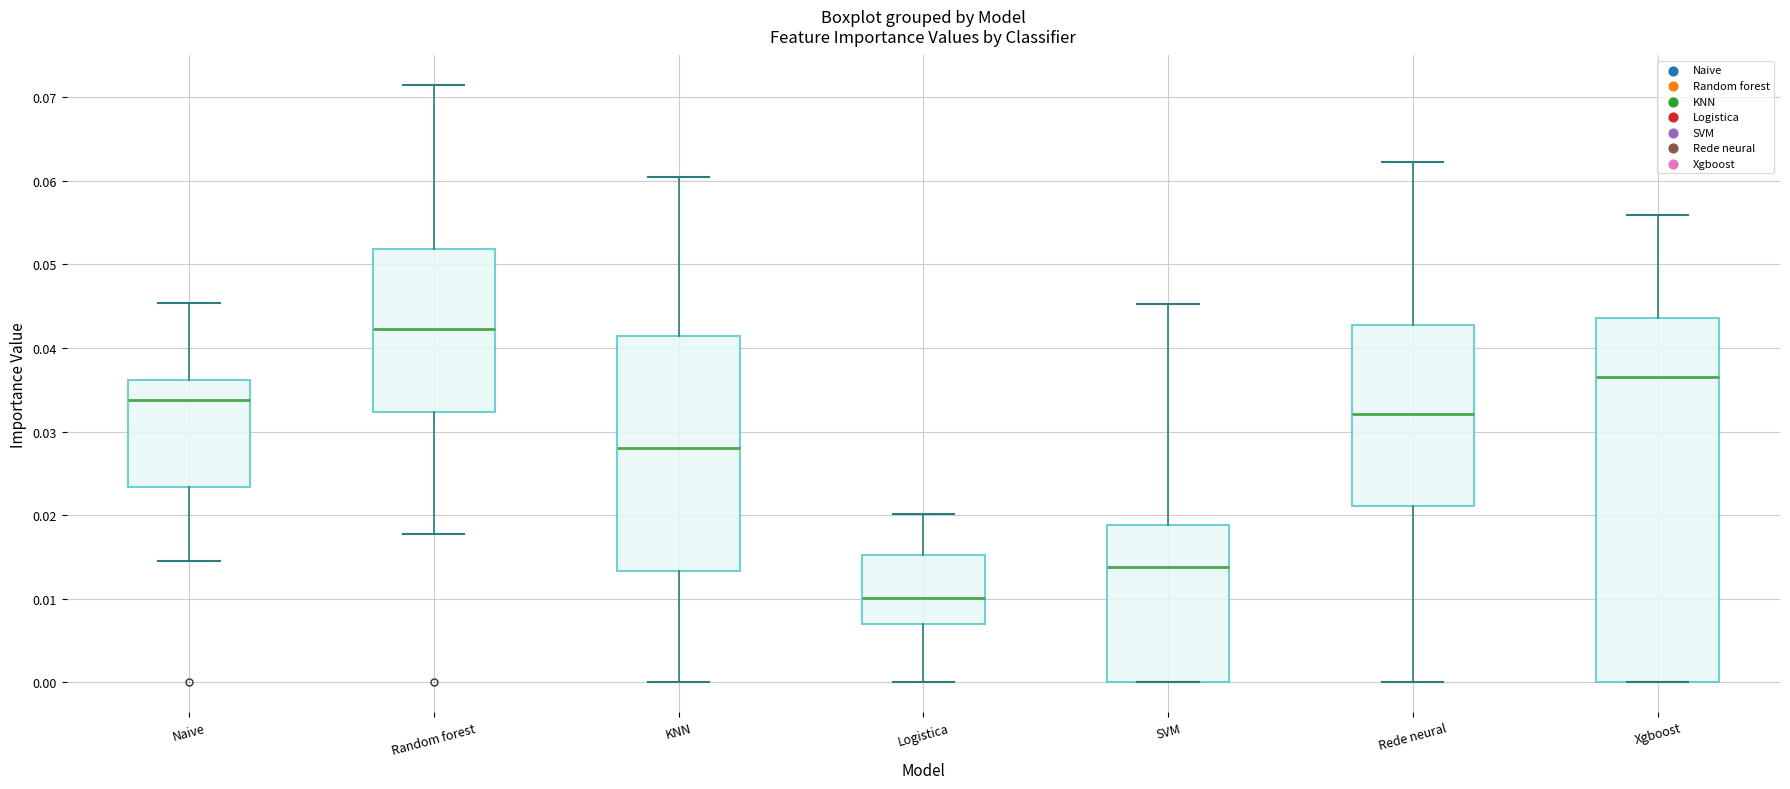

Where is the upper edge of the box for KNN on the y-axis? The values are not printed on the chart, so give them approximately, as read against the axis.

0.041